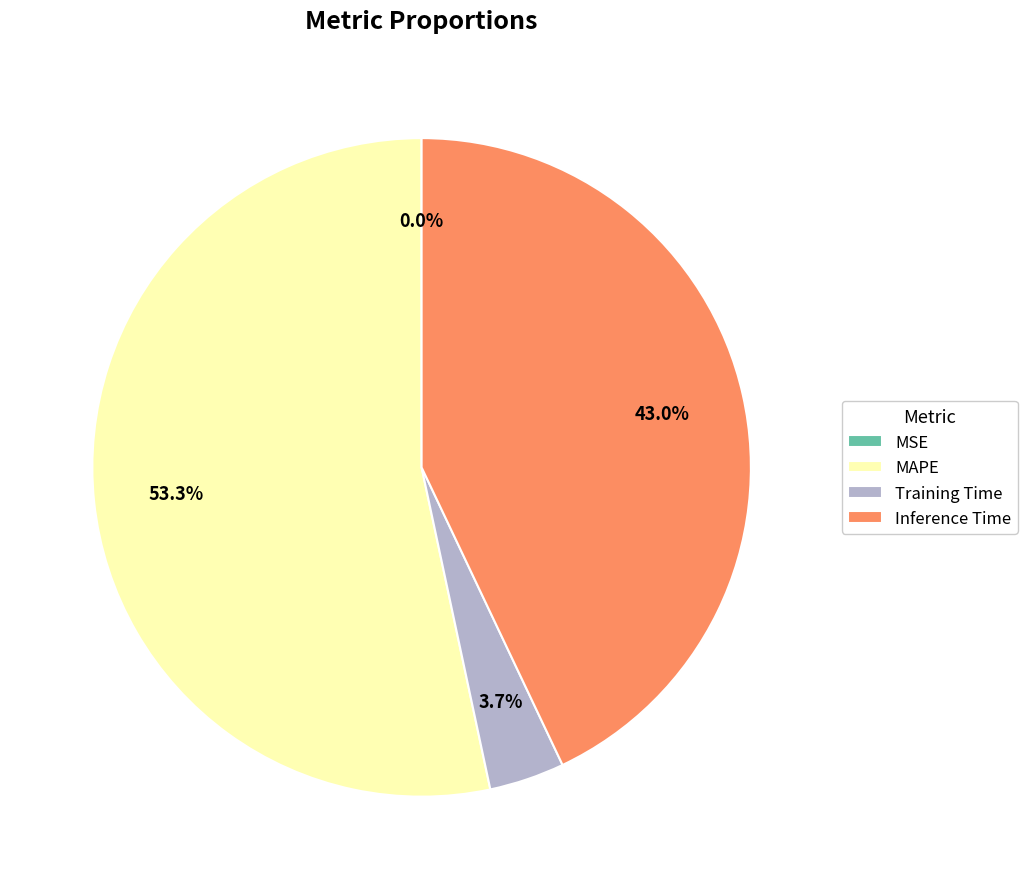

Which slice is the largest?

MAPE